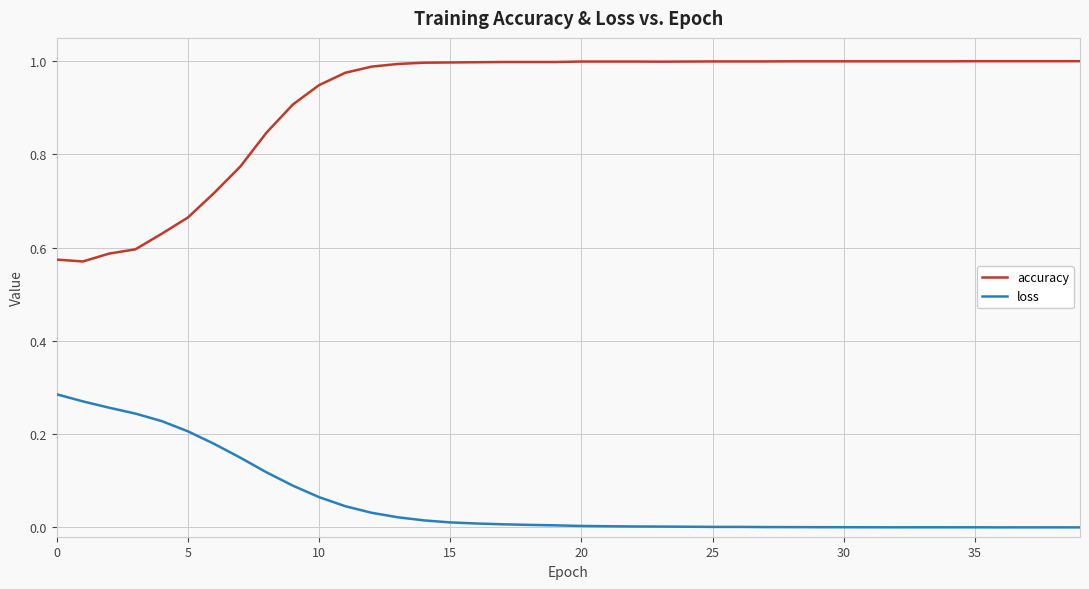

Rank the series by their average value, from lowest to highest.

loss, accuracy